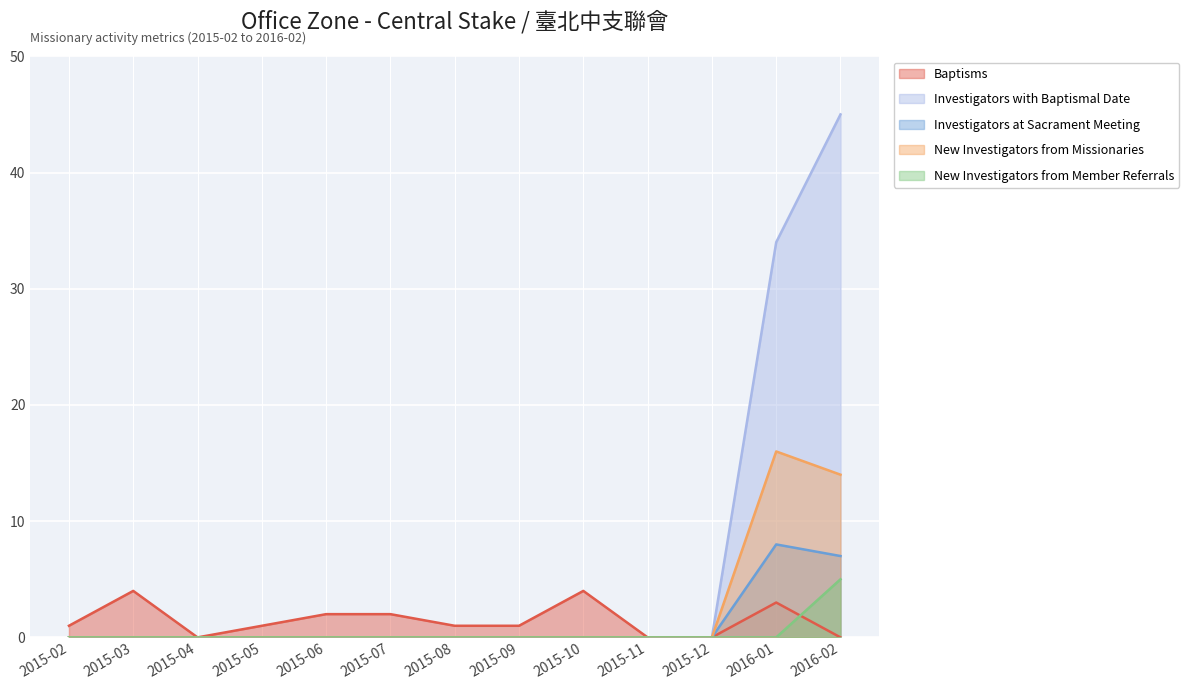

How many interior local peaks does the Investigators at Sacrament Meeting series have?

1